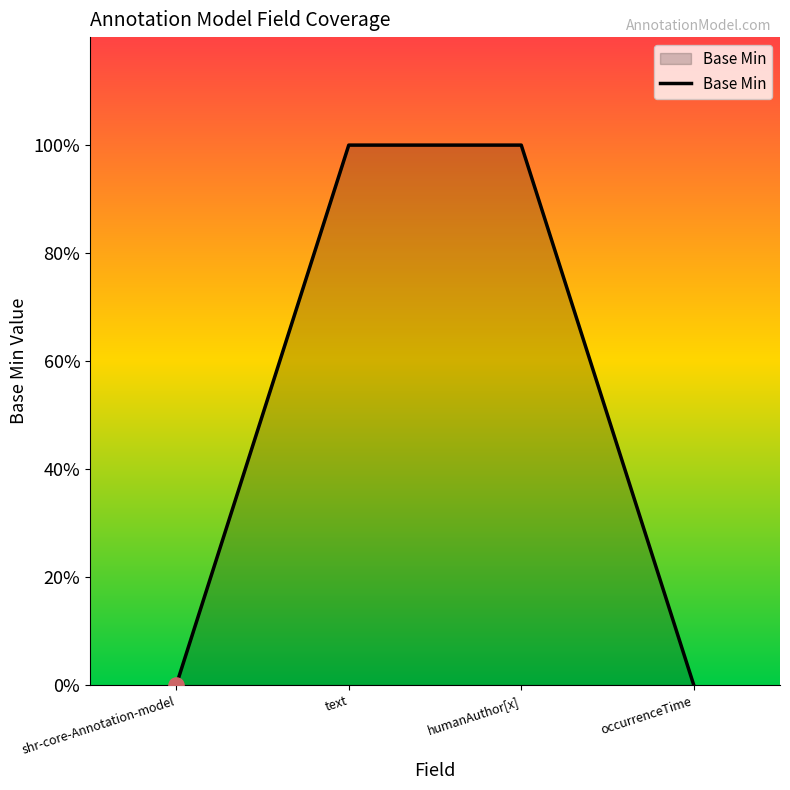

Which has a higher value, text or occurrenceTime?

text